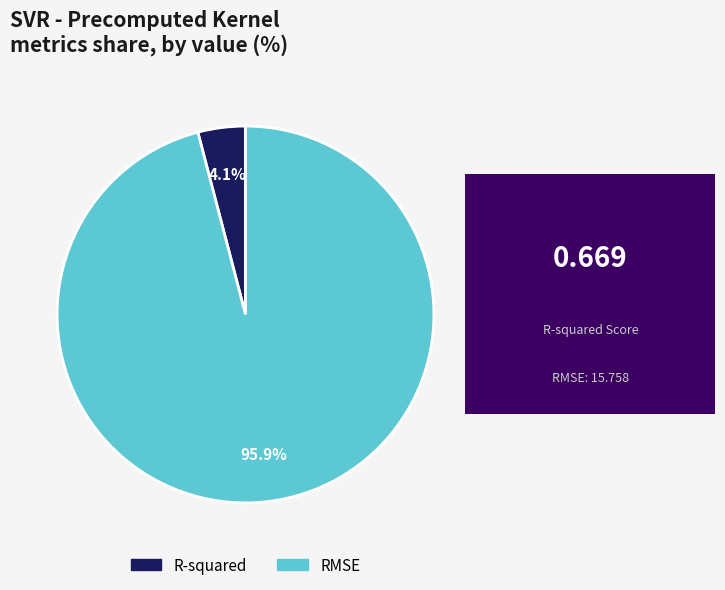

To the nearest percent, what is the difference between the largest and smallest slice percentages?

92%